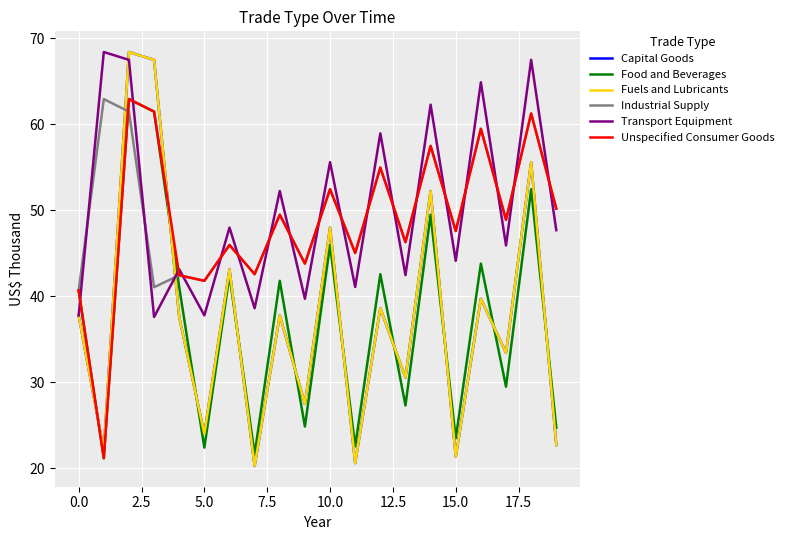

Does the chart display data point markers on the line(s)?

No